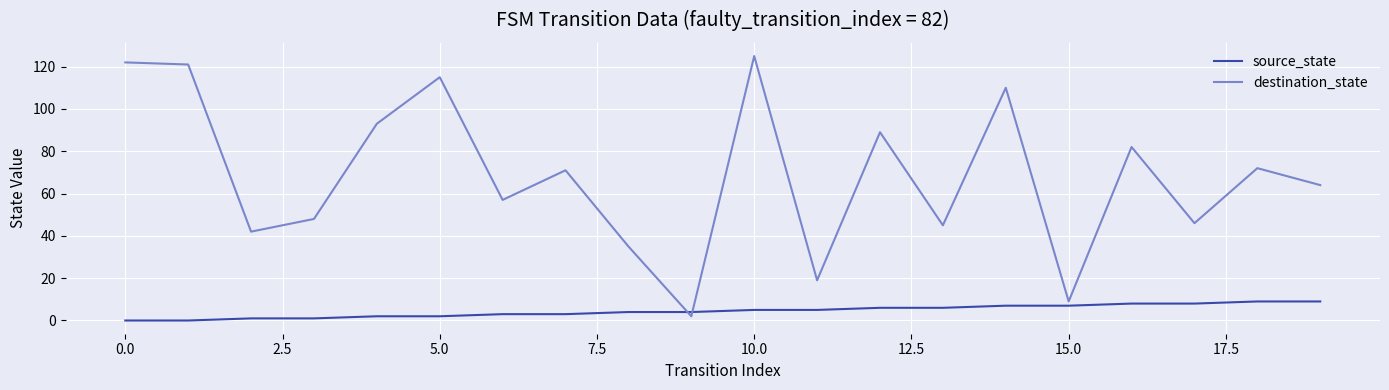

Which series has the largest range (max minus min)?

destination_state